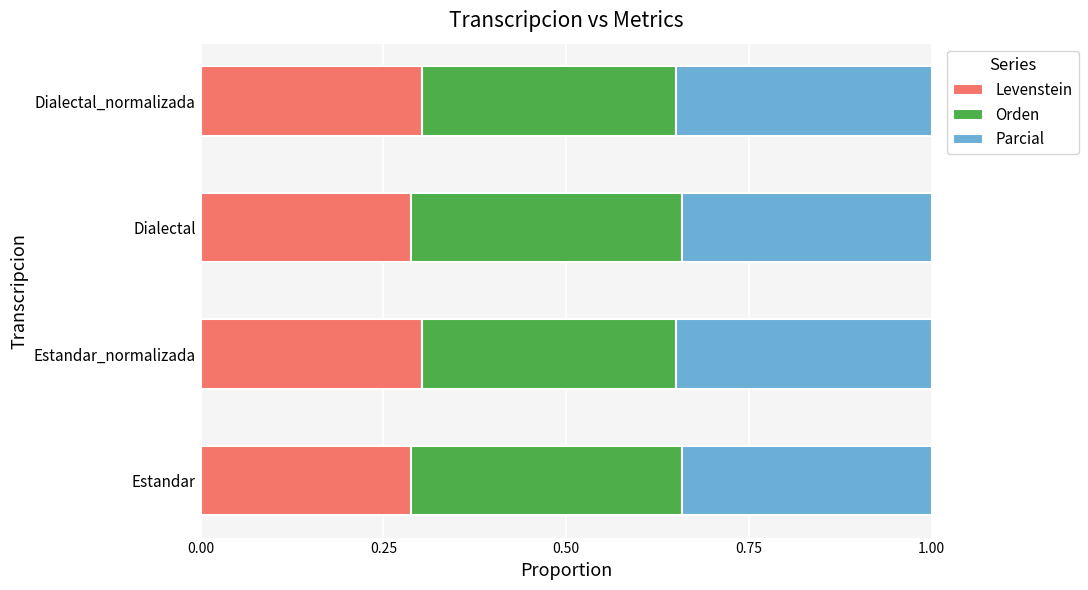

What is the sum of all Levenstein values?

1.2